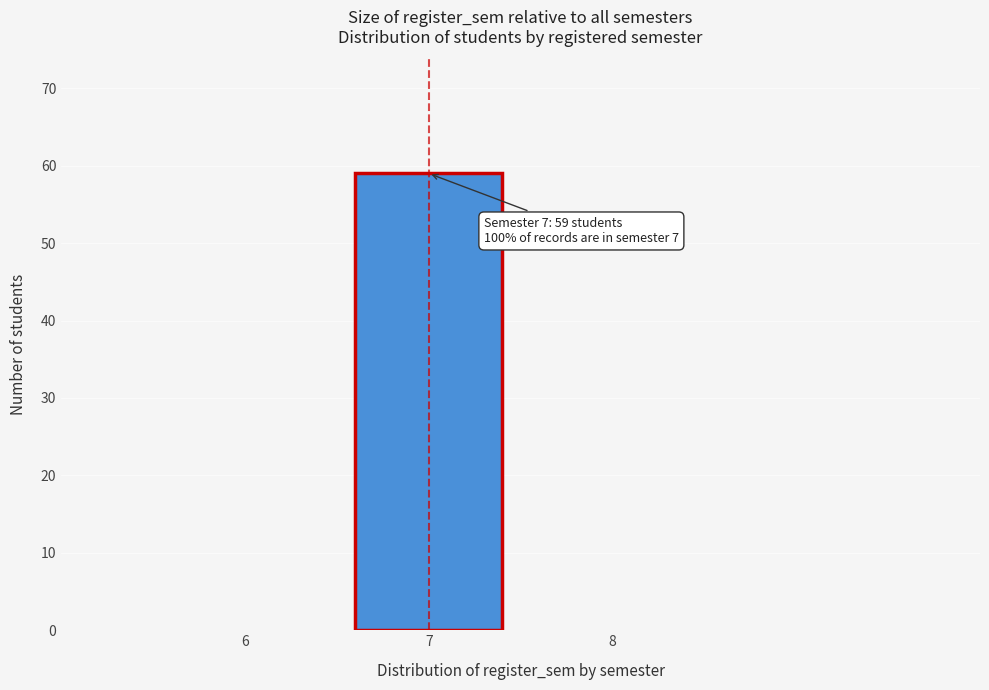

Reading left to right, what are all the values shown in this chart?

6=0	7=59	8=0